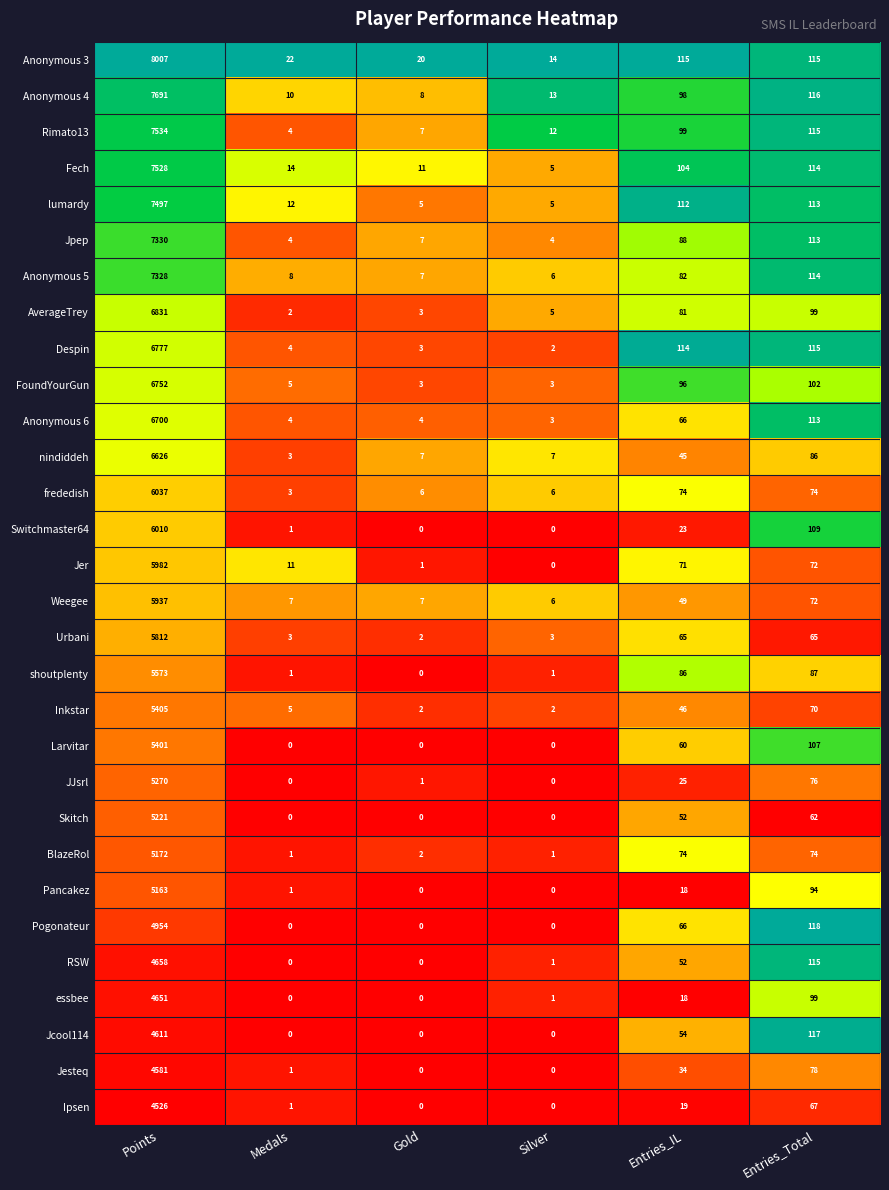

What is the difference between the JJsrl values at Silver and Points?

5270